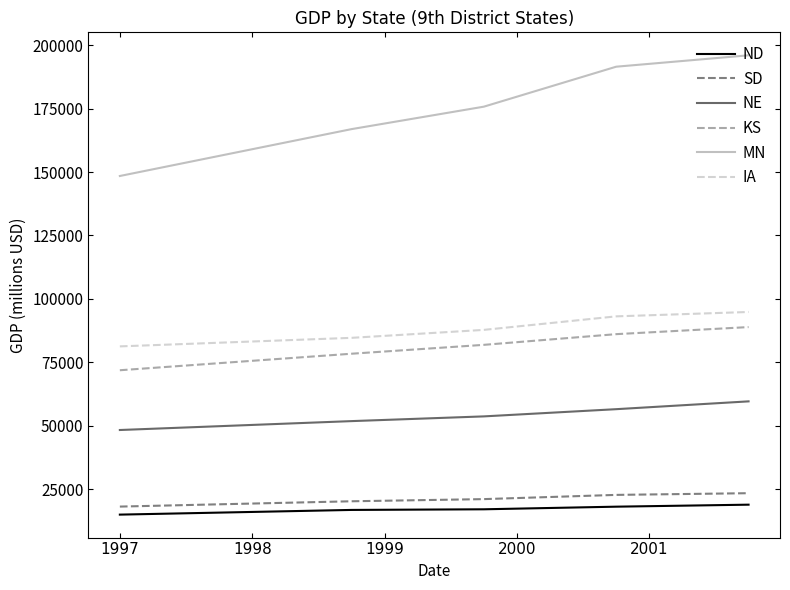

True or false: MN and SD cross at least once.

False